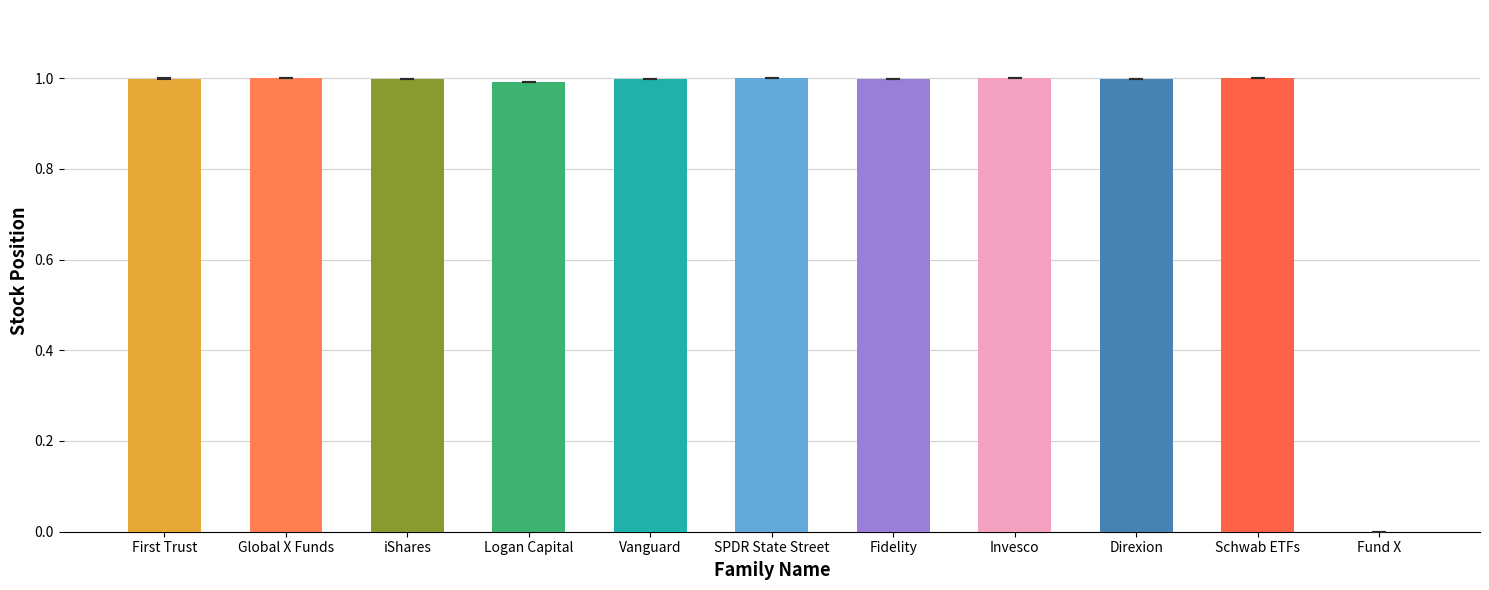

How many data points does each series have?

11